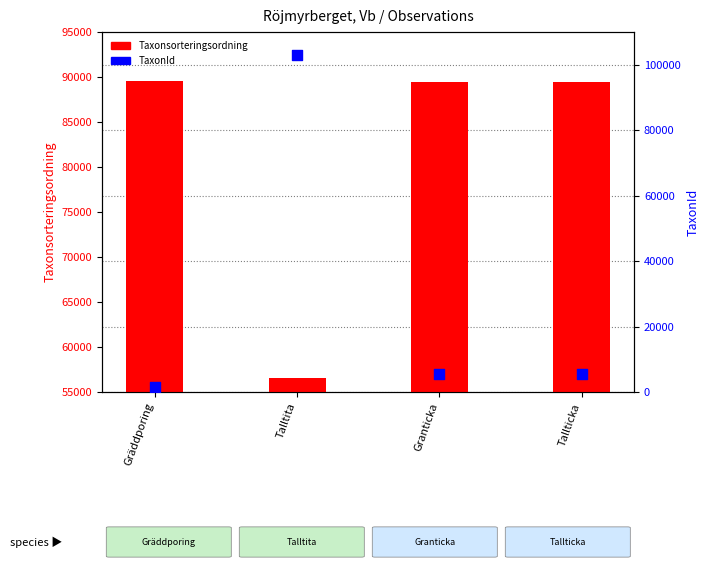

Is the value of TaxonId at Gräddporing greater than the value of Taxonsorteringsordning at Tallticka?

No